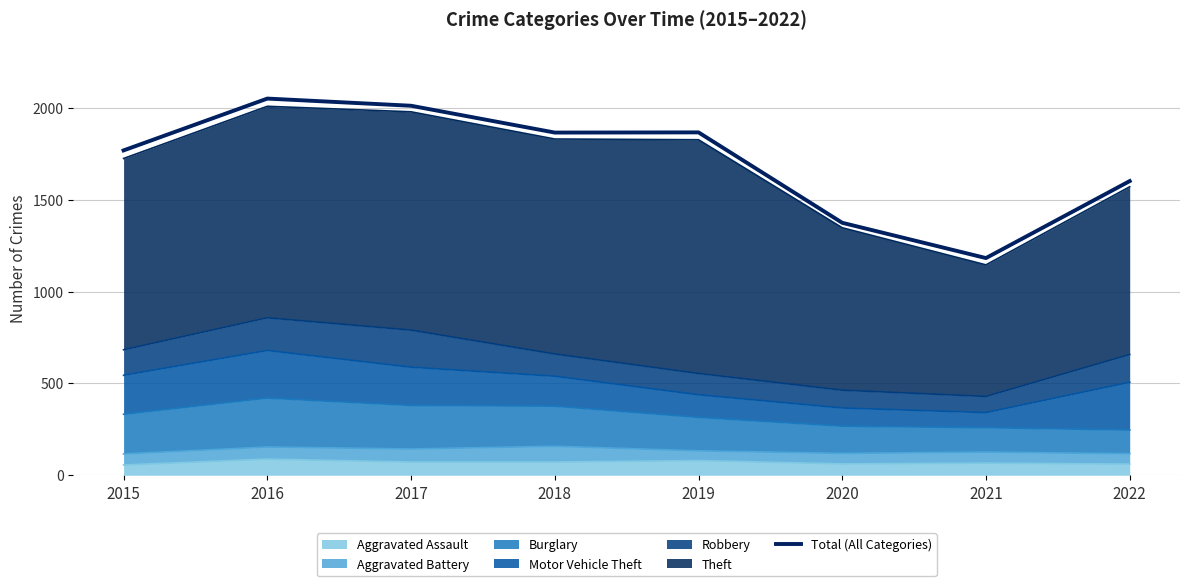

What is the change in value from 2016 to 2018?

-185